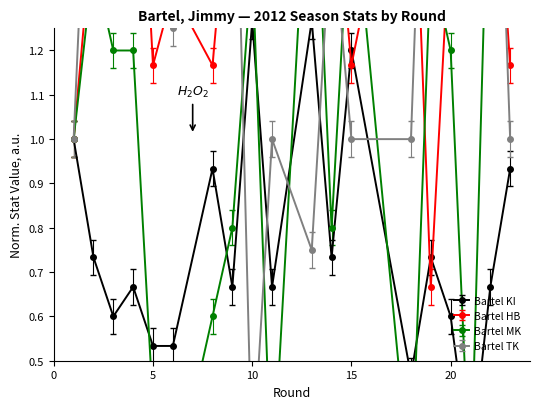

Rank the series by their maximum value, from lowest to highest.

Bartel KI, Bartel MK, Bartel TK, Bartel HB